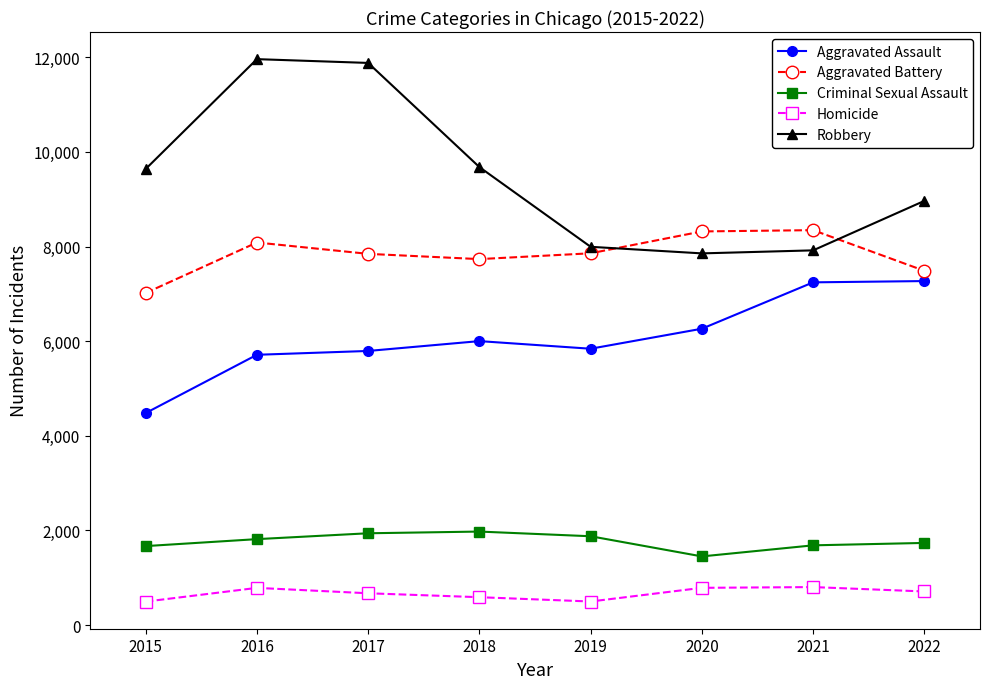

The value of Robbery at 2020 is 7855. True or false?

True